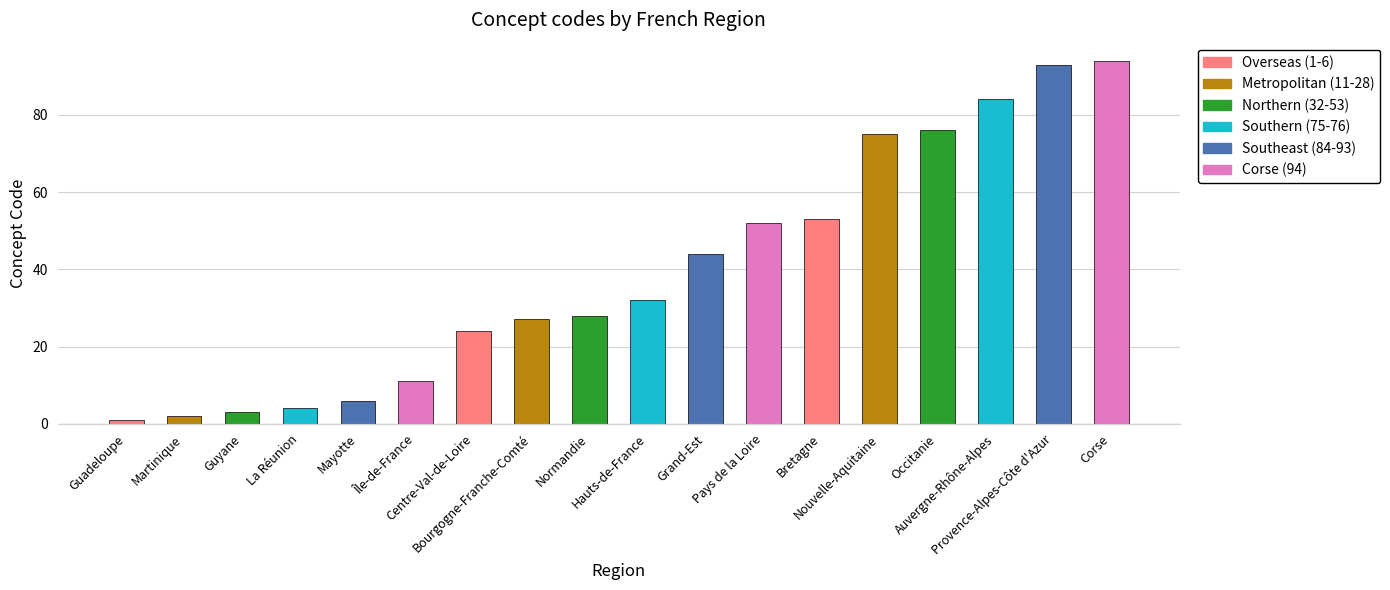

What is the change in value from Auvergne-Rhône-Alpes to Provence-Alpes-Côte d'Azur?

+9